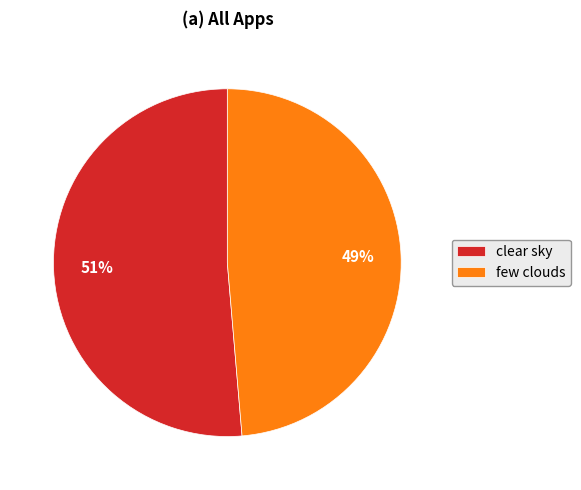

Which slice is the largest?

clear sky